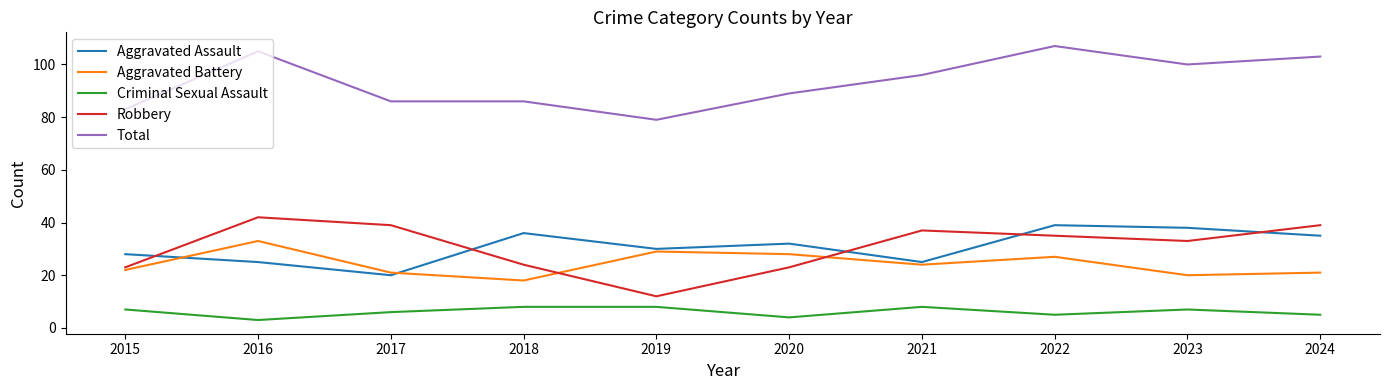

True or false: Aggravated Battery and Total cross at least once.

False